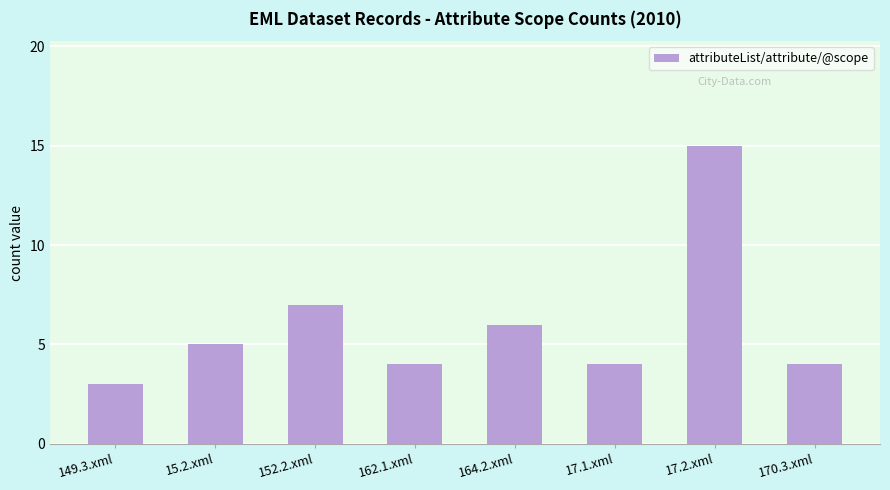

What is the difference between the maximum and minimum values?

12